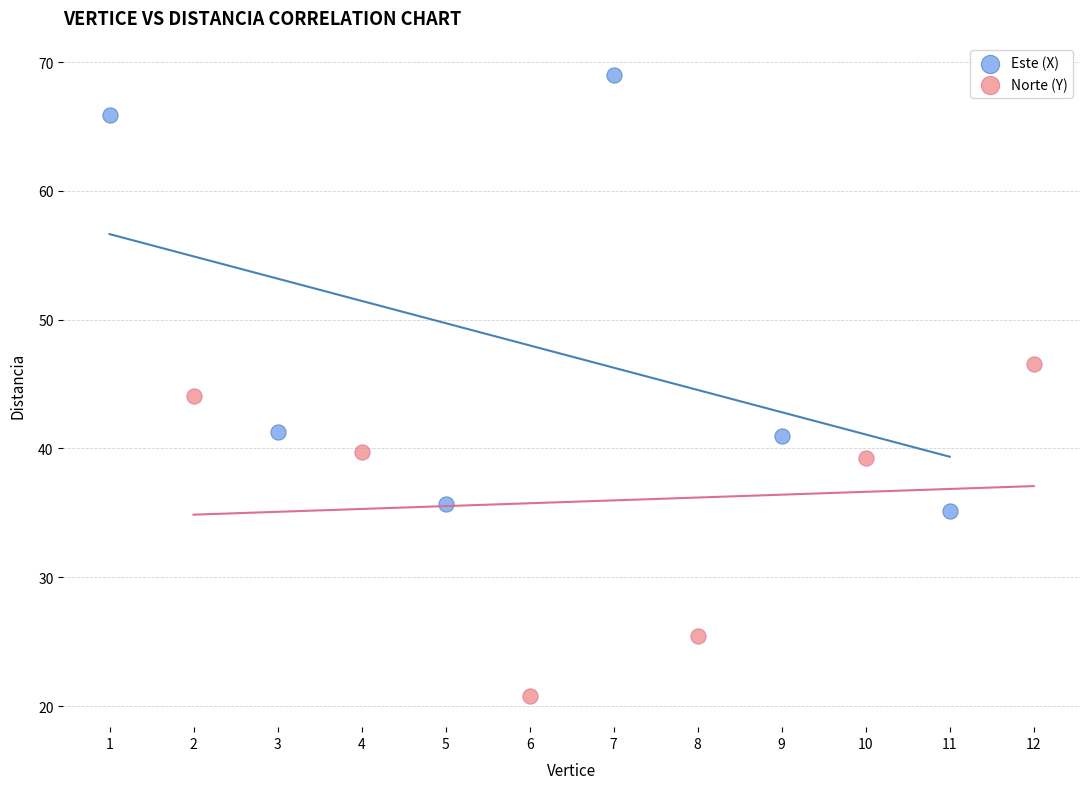

Which series has the widest spread of Y values?

Este (X)